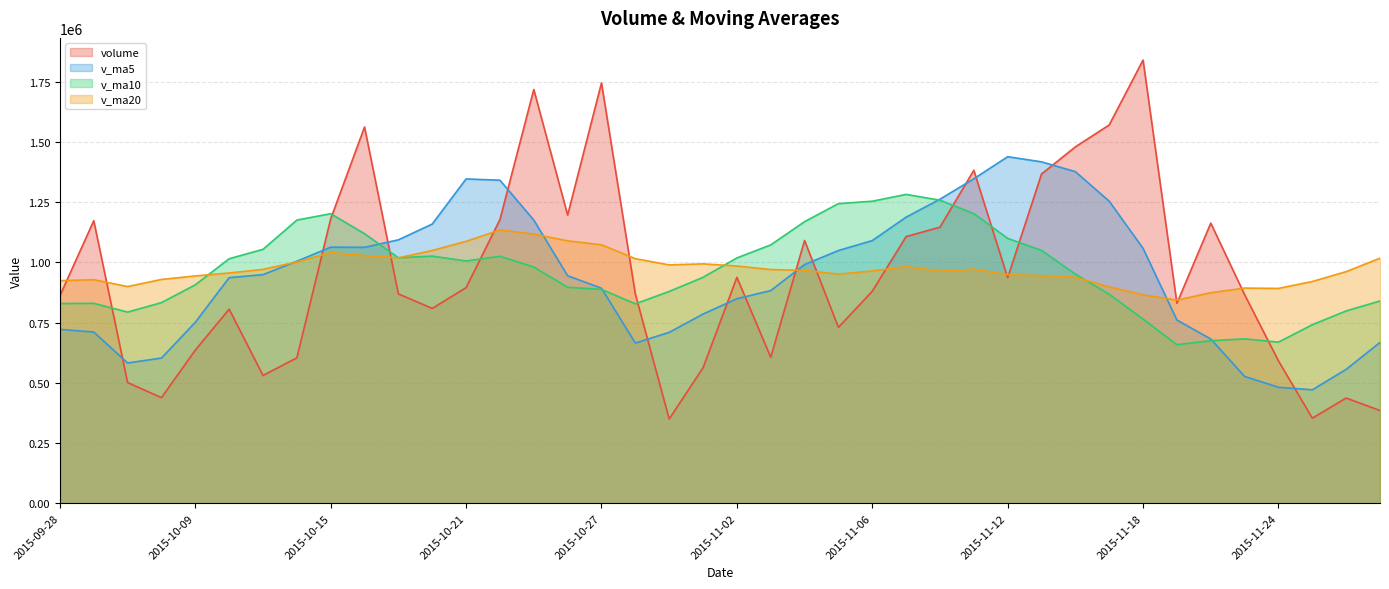

Where is the first local minimum for v_ma5?

2015-09-30